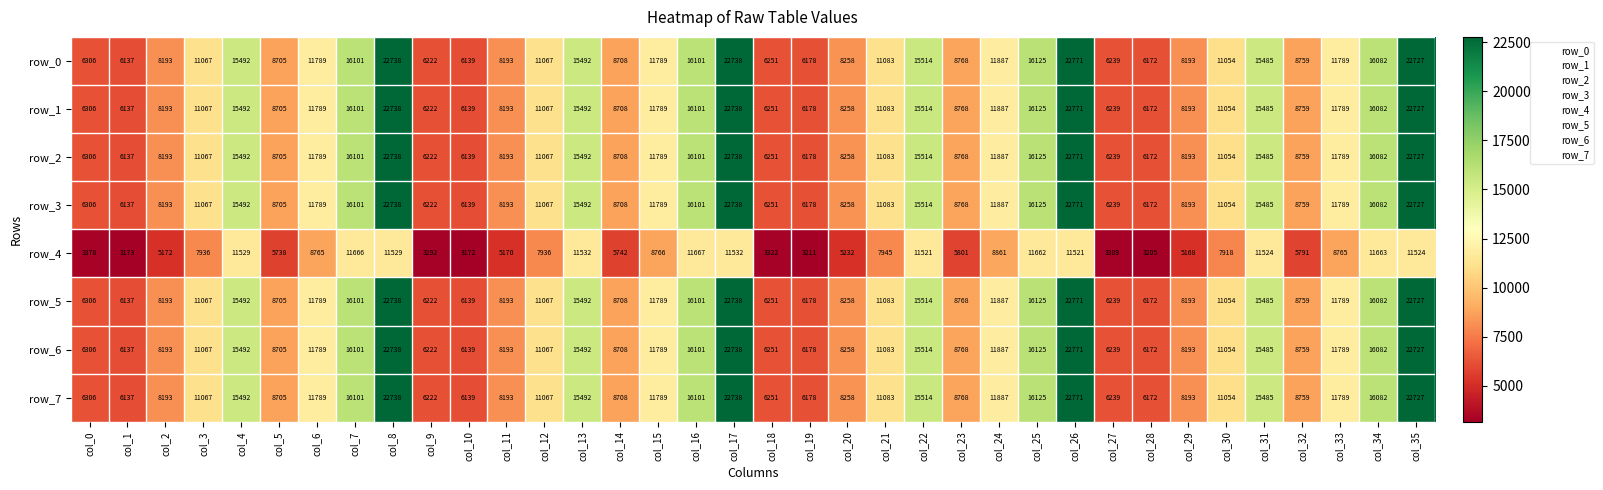

The row_0 series shows 15274.6 at col_23. True or false?

False